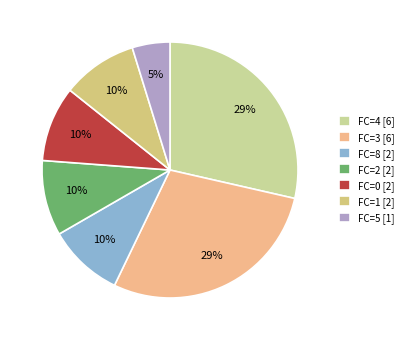

How many segments does this pie chart have?

7